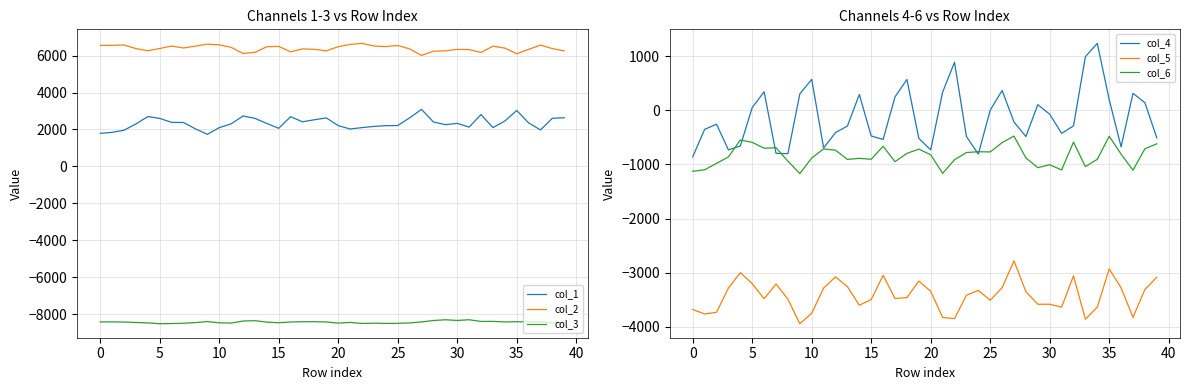

The col_6 series shows -197.5 at 39. True or false?

False